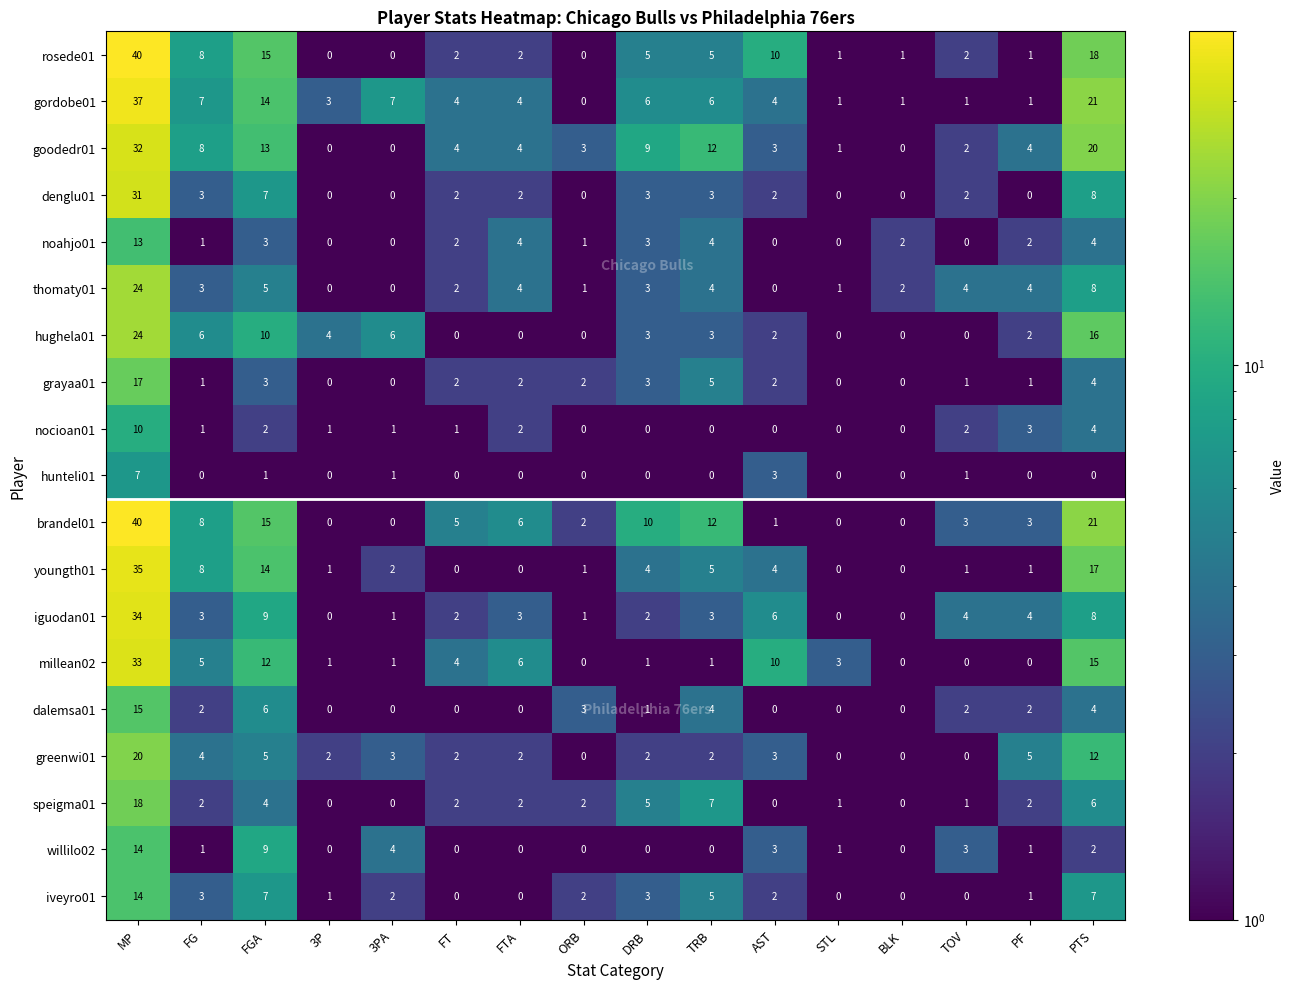

True or false: dalemsa01 has a value of 2 at FG.

True